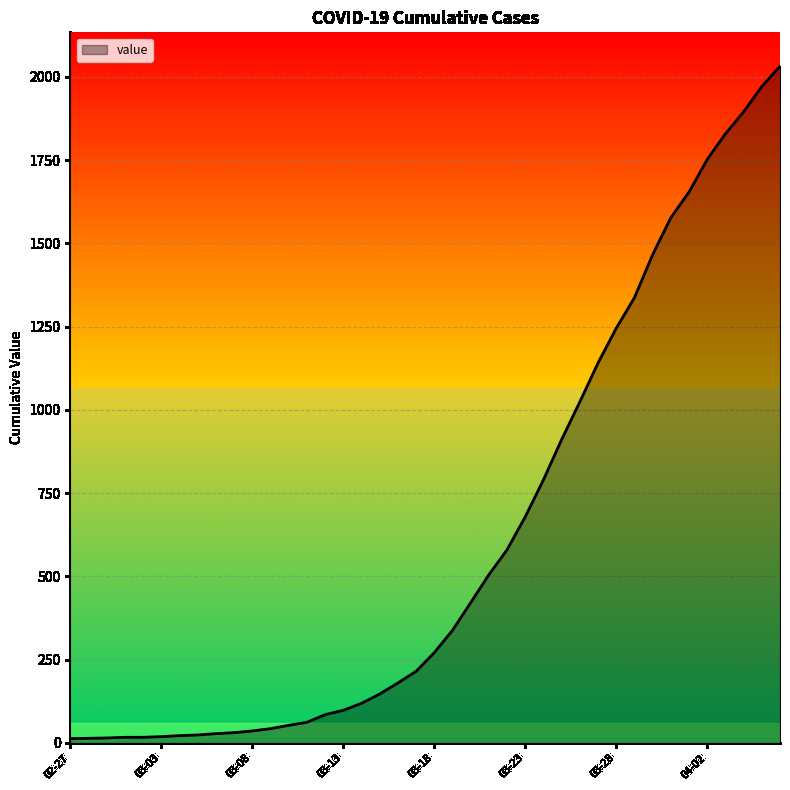

What is the greatest value displayed?

2032